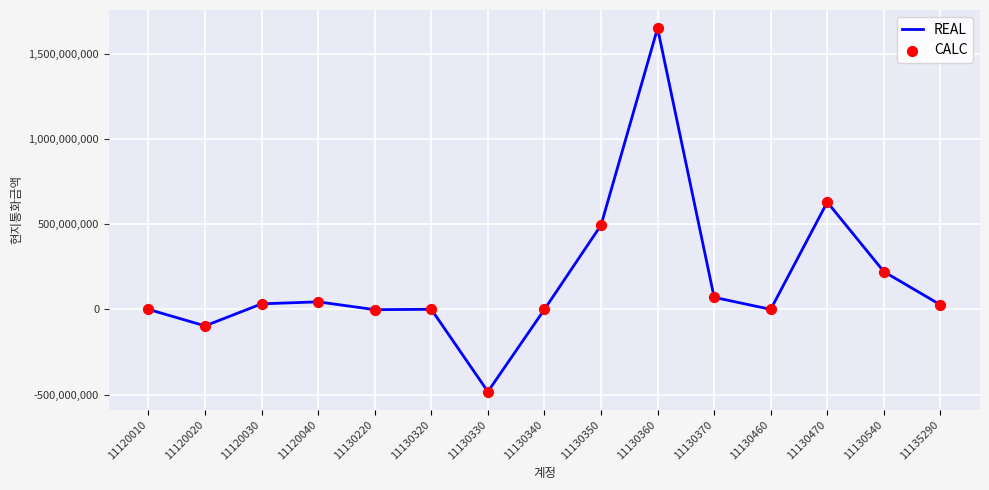

What is the difference between the maximum and minimum values?

2130750159